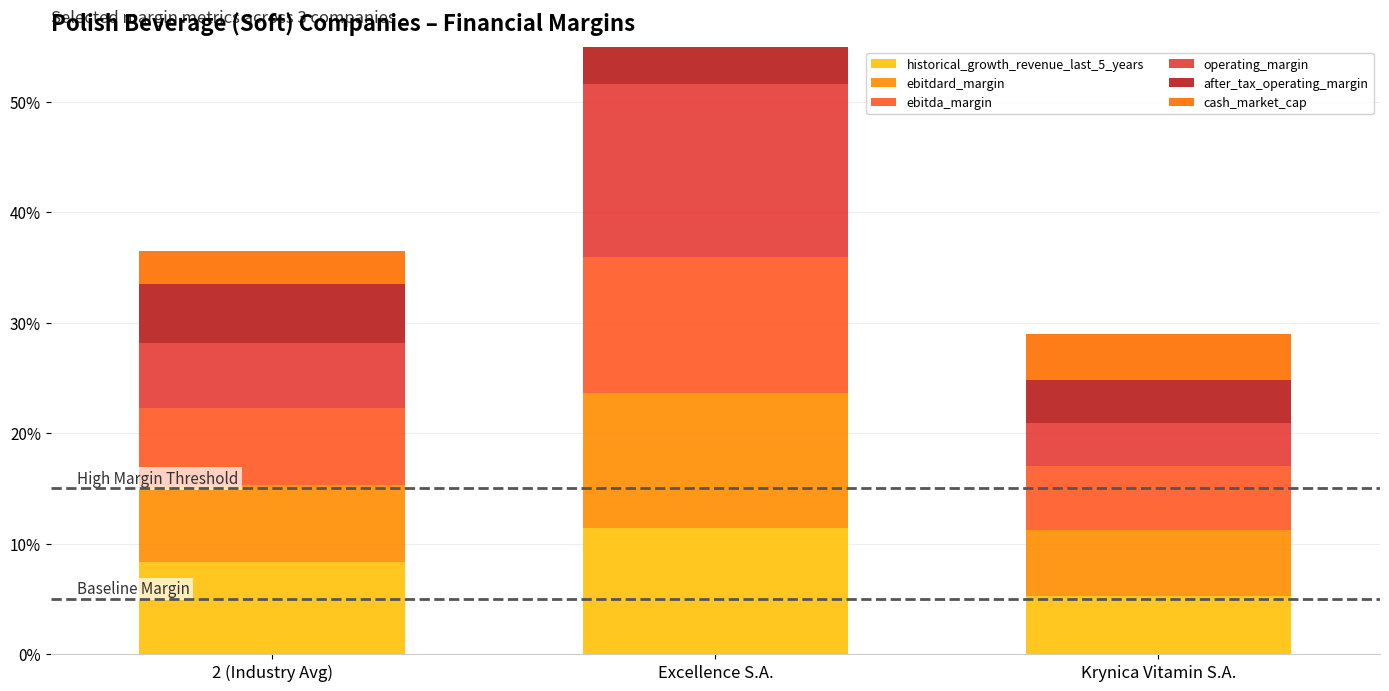

How many groups of bars are there?

3